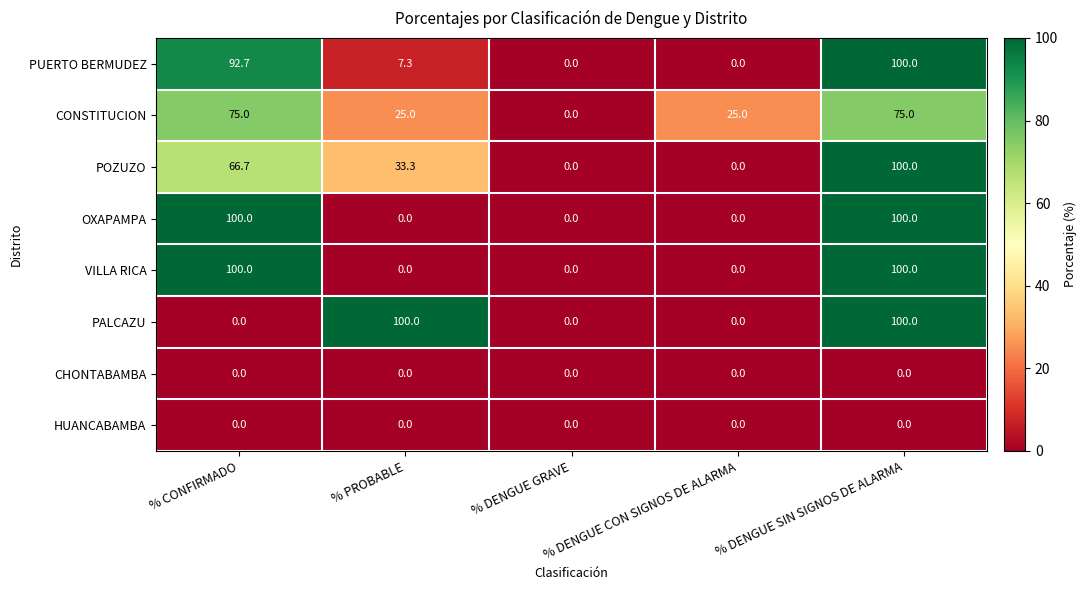

What is the sum of the VILLA RICA values at % CONFIRMADO and % DENGUE SIN SIGNOS DE ALARMA?

200.0